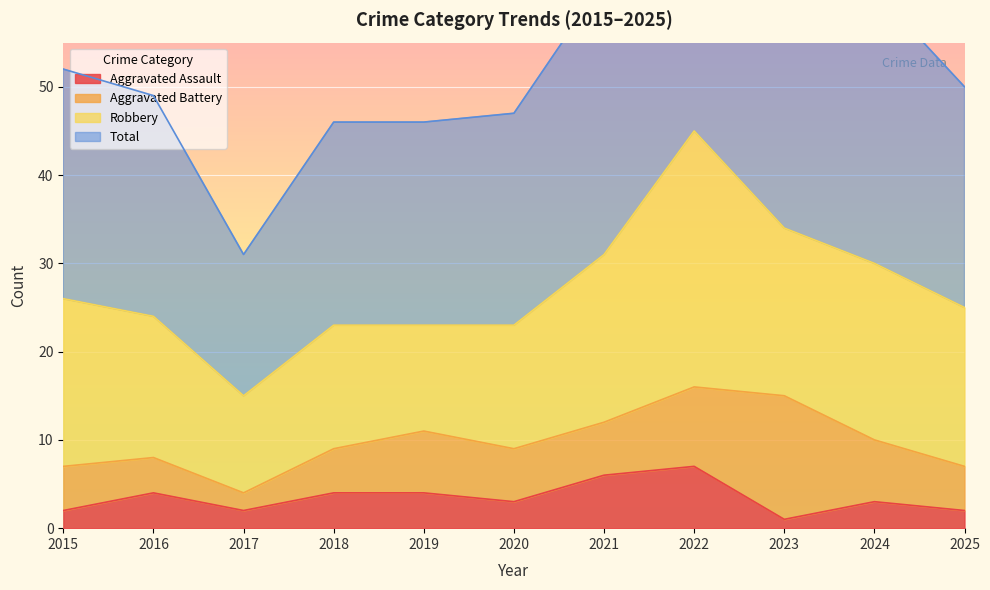

True or false: Aggravated Assault and Total intersect in this chart.

False